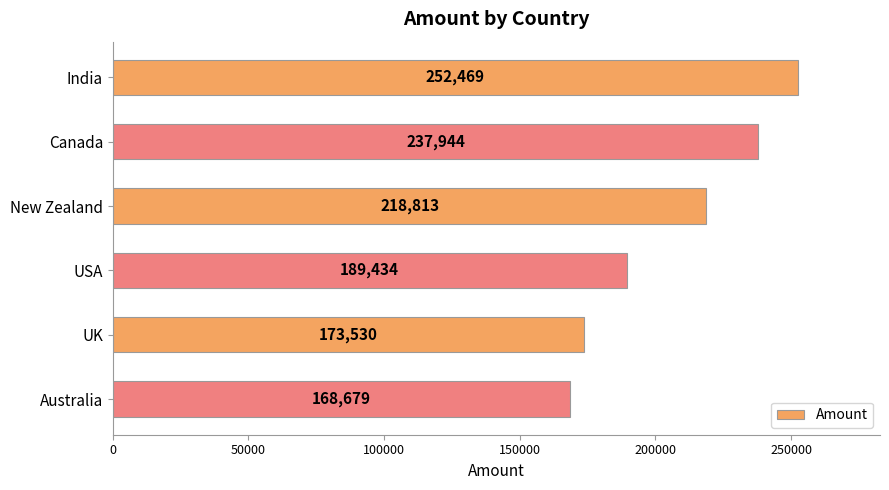

What is the value of the 2nd bar from the top?

237944